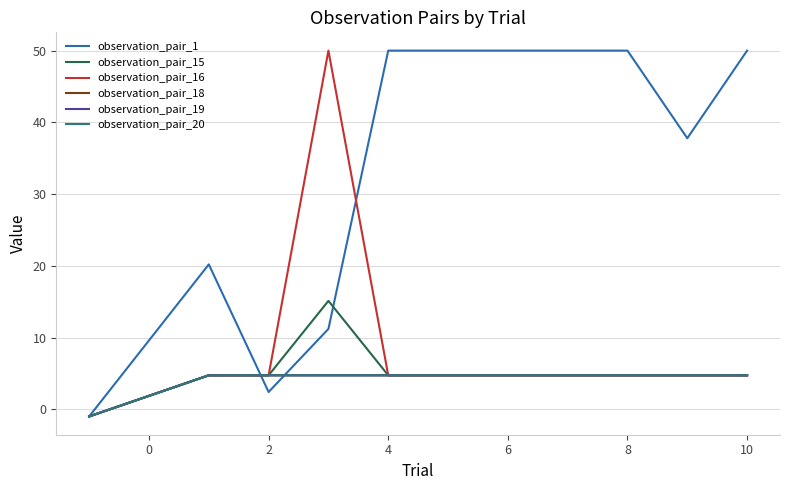

How many distinct data groups are displayed?

6